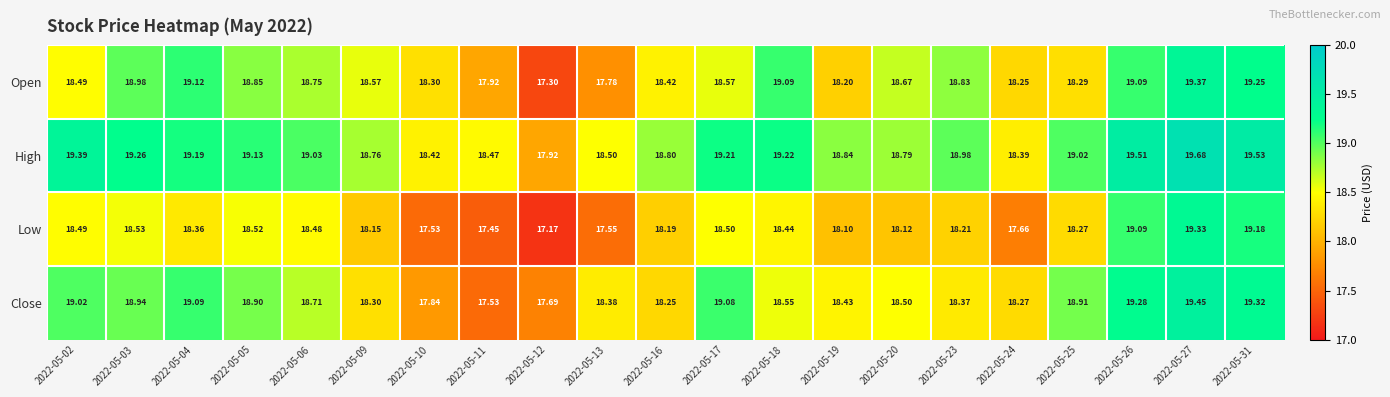

Which series changed the most between 2022-05-13 and 2022-05-20?

Open